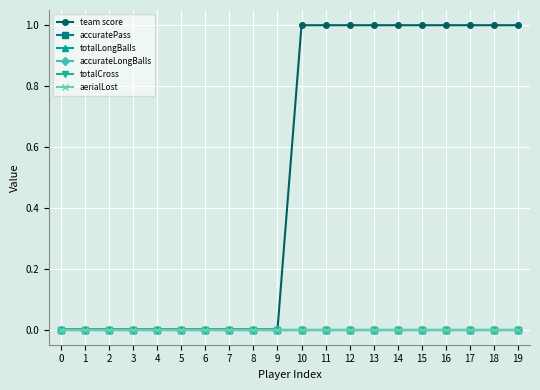

What is the spread (max minus min) of values at 16?

1